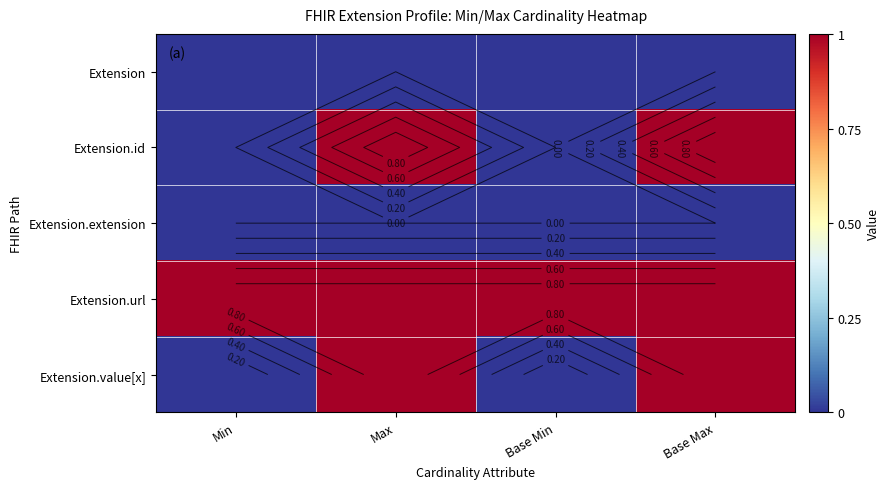

Between Min and Base Min, which is larger?

Min